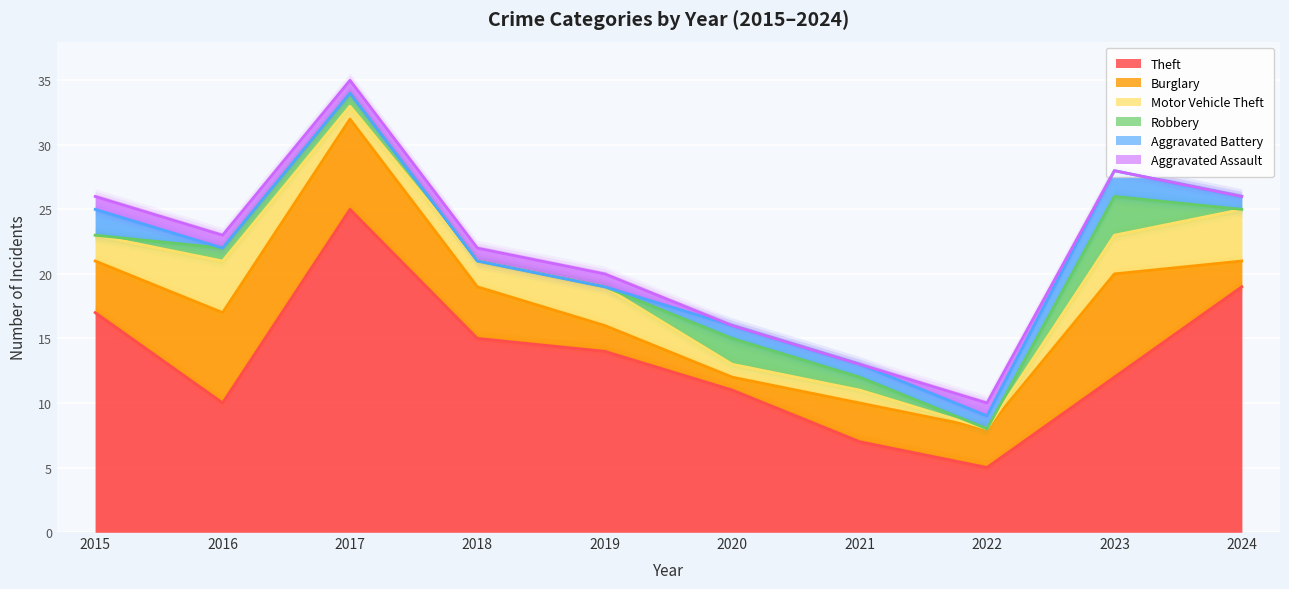

List the labels in order of Burglary value, largest first.

2023, 2016, 2017, 2015, 2018, 2021, 2022, 2019, 2024, 2020